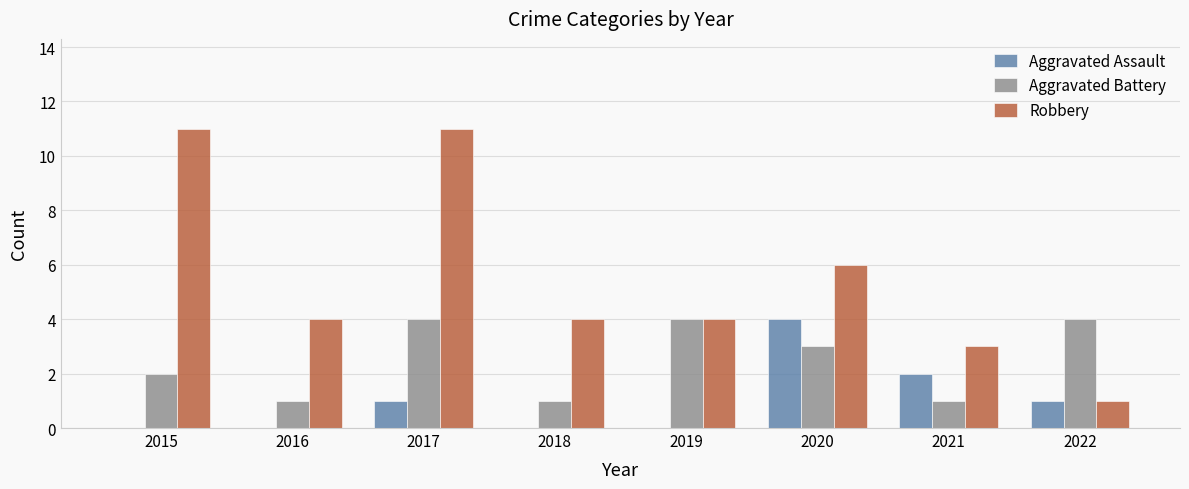

Reading left to right, extract all data points from this chart.

Aggravated Assault: 0	0	1	0	0	4	2	1
Aggravated Battery: 2	1	4	1	4	3	1	4
Robbery: 11	4	11	4	4	6	3	1